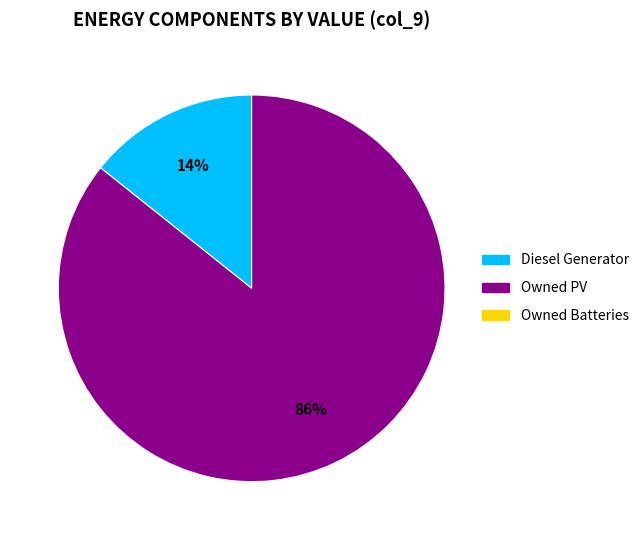

Is there any slice that represents more than half of the pie?

Yes